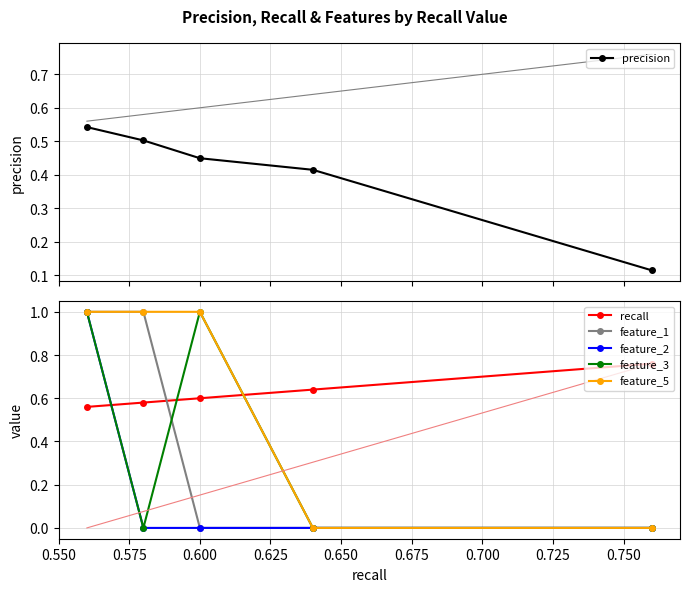

How many series are shown in this chart?

6